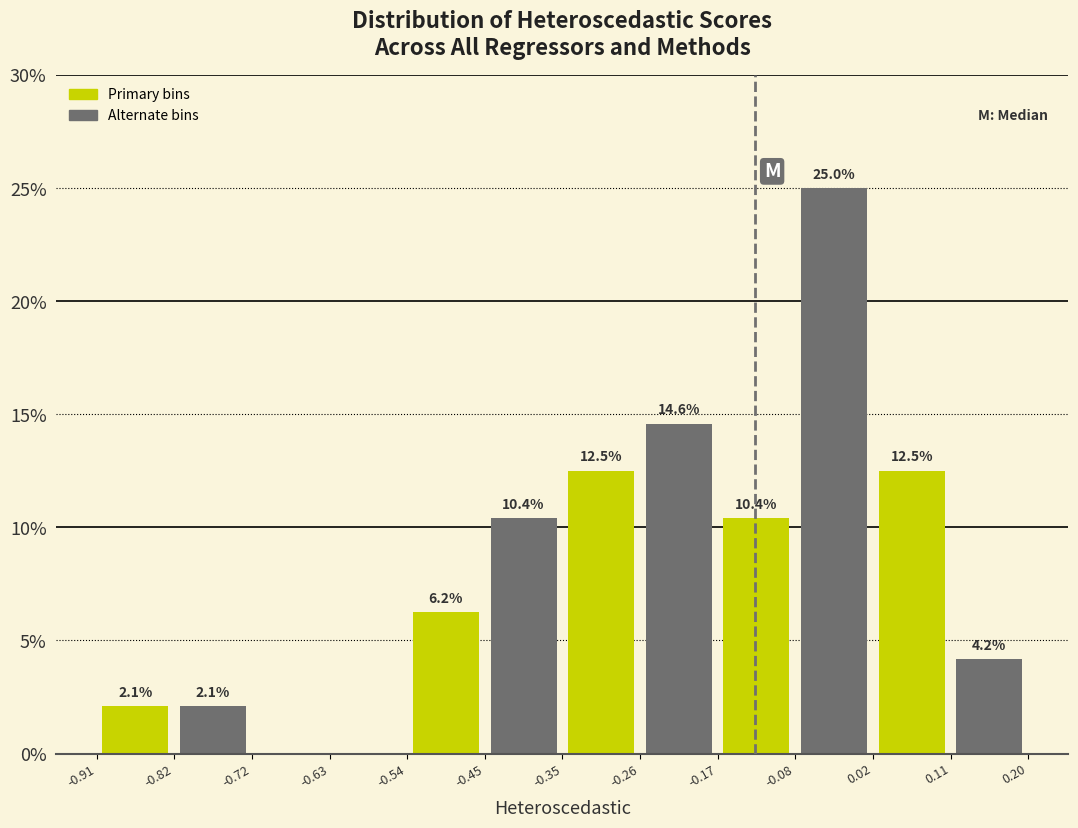

Which range on the x-axis has the tallest bar?

-0.08 to 0.02